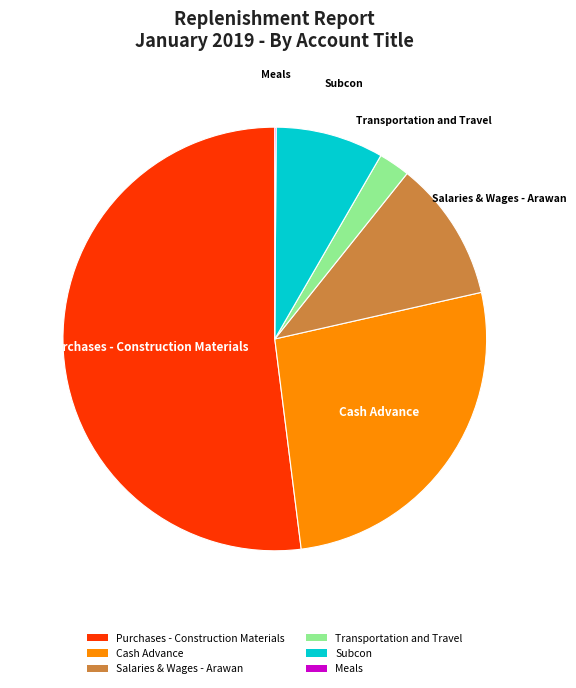

Which category has the biggest portion of the pie?

Purchases - Construction Materials